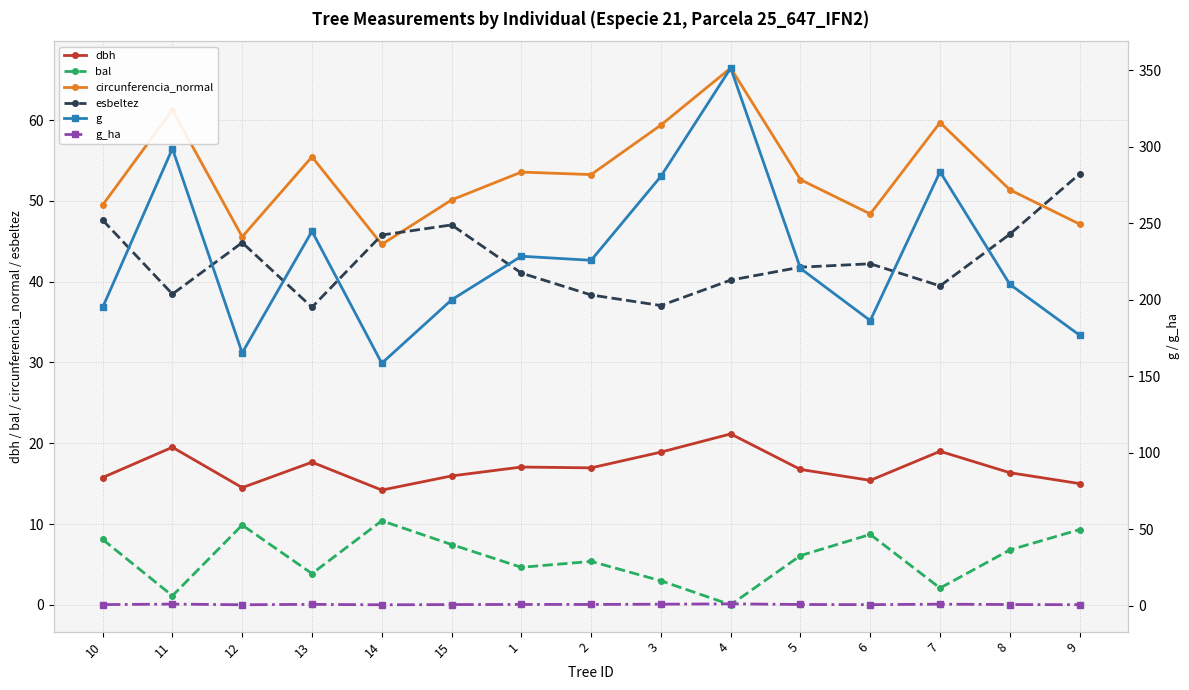

True or false: esbeltez has a value of 40.2 at 4.

True